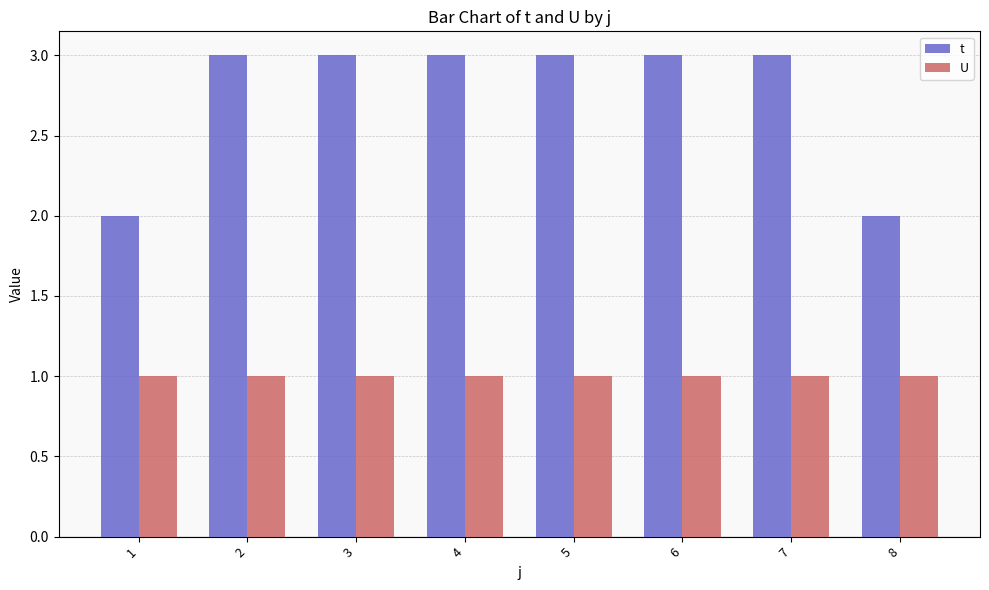

Which series has the widest spread of values?

t